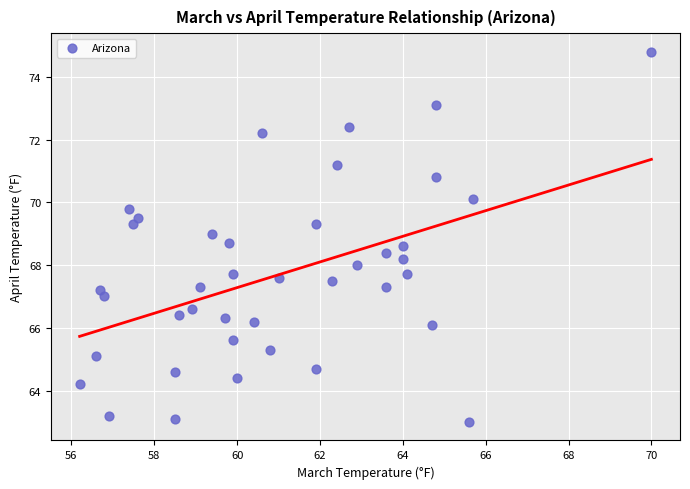

What is the range of Y values (max minus min)?

11.8